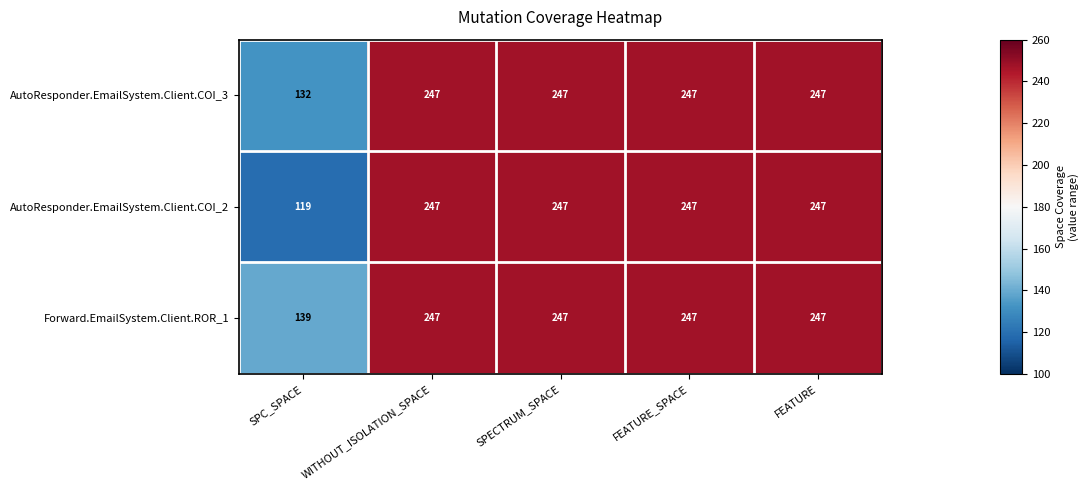

Reading left to right, list all the values displayed in this chart.

AutoResponder.EmailSystem.Client.COI_3: SPC_SPACE=132	WITHOUT_ISOLATION_SPACE=247	SPECTRUM_SPACE=247	FEATURE_SPACE=247	FEATURE=247
AutoResponder.EmailSystem.Client.COI_2: SPC_SPACE=119	WITHOUT_ISOLATION_SPACE=247	SPECTRUM_SPACE=247	FEATURE_SPACE=247	FEATURE=247
Forward.EmailSystem.Client.ROR_1: SPC_SPACE=139	WITHOUT_ISOLATION_SPACE=247	SPECTRUM_SPACE=247	FEATURE_SPACE=247	FEATURE=247